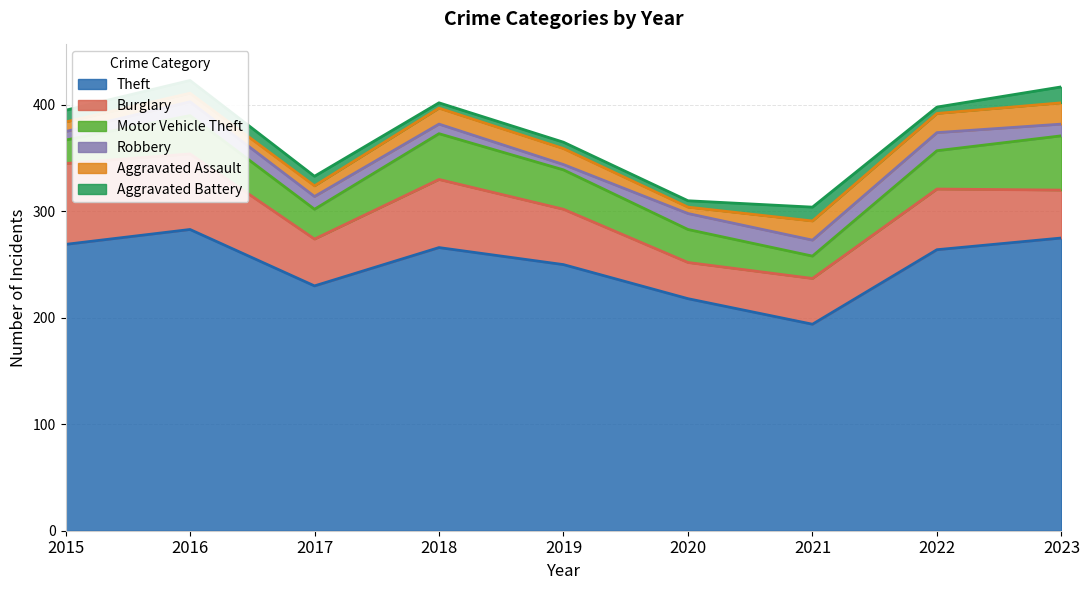

How many series are shown in this chart?

6